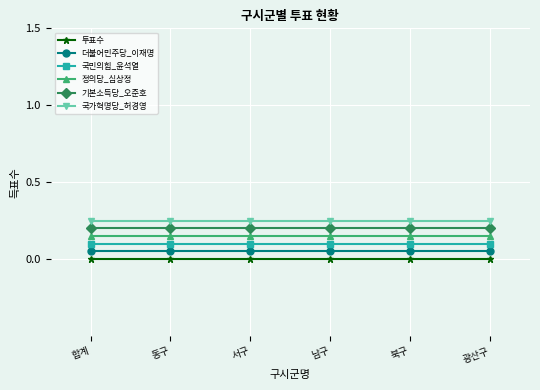

What is the label of the 4th point from the right?

서구